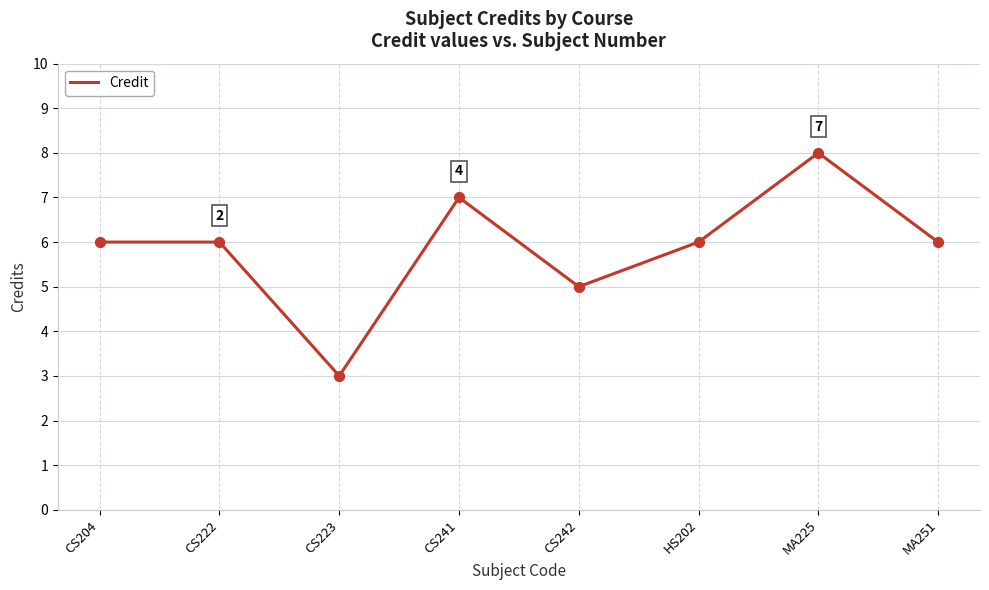

What is the ratio of the value at CS242 to the value at CS241?

0.7